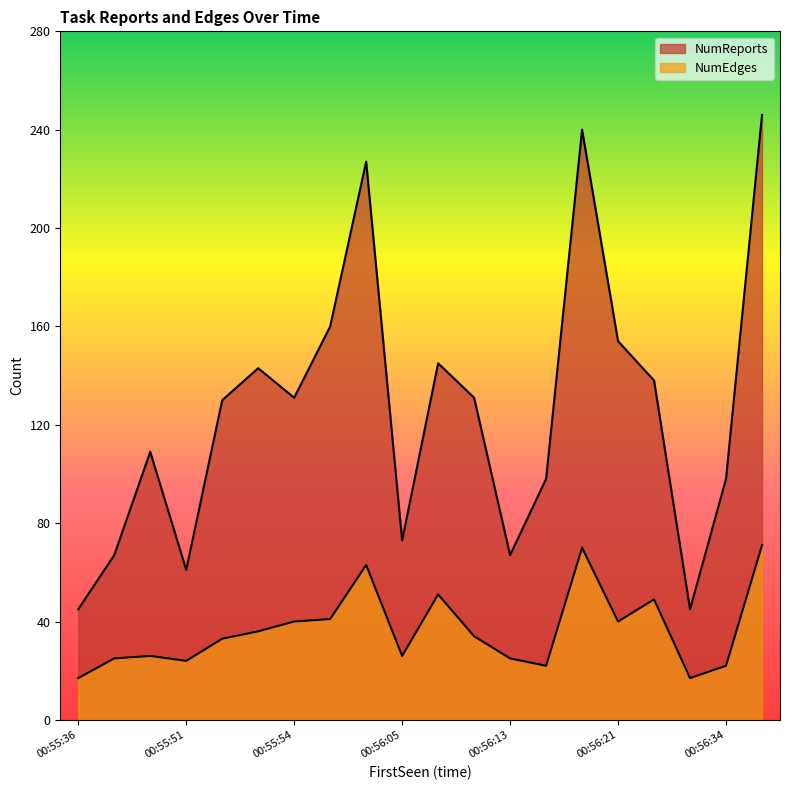

Is the value of NumEdges at 00:56:34 greater than the value of NumReports at 00:56:13?

No